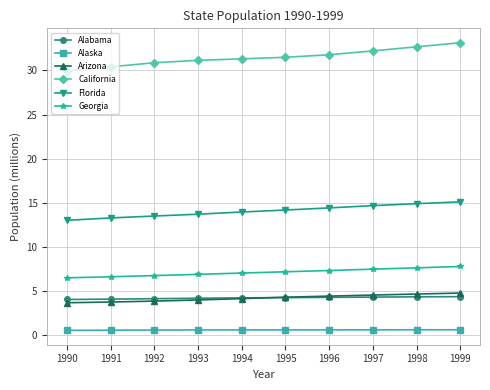

What is the sum of all Alabama values?

42.3